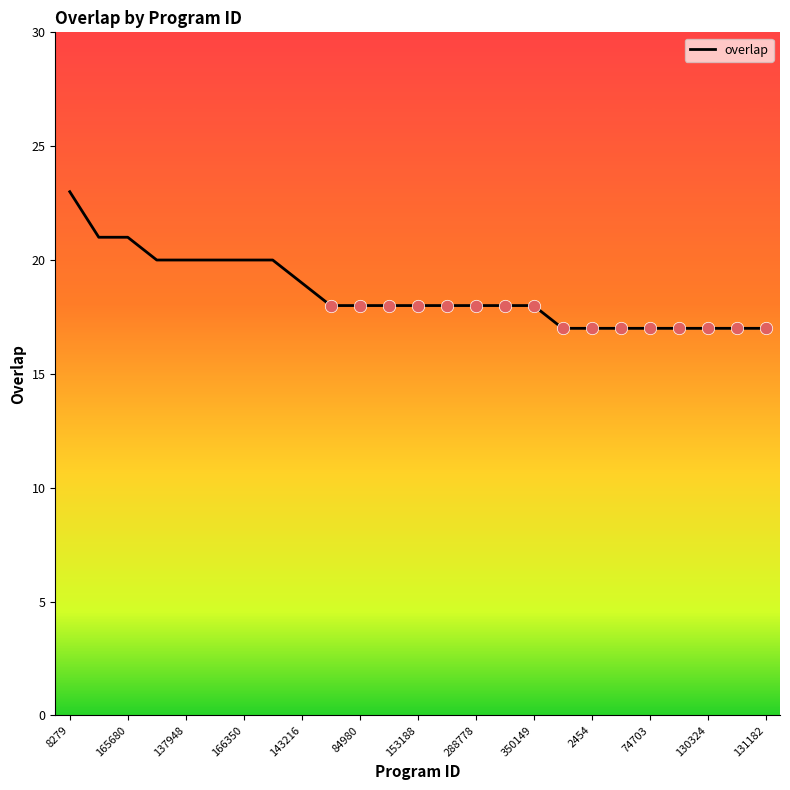

What is the difference between the maximum and minimum values?

6